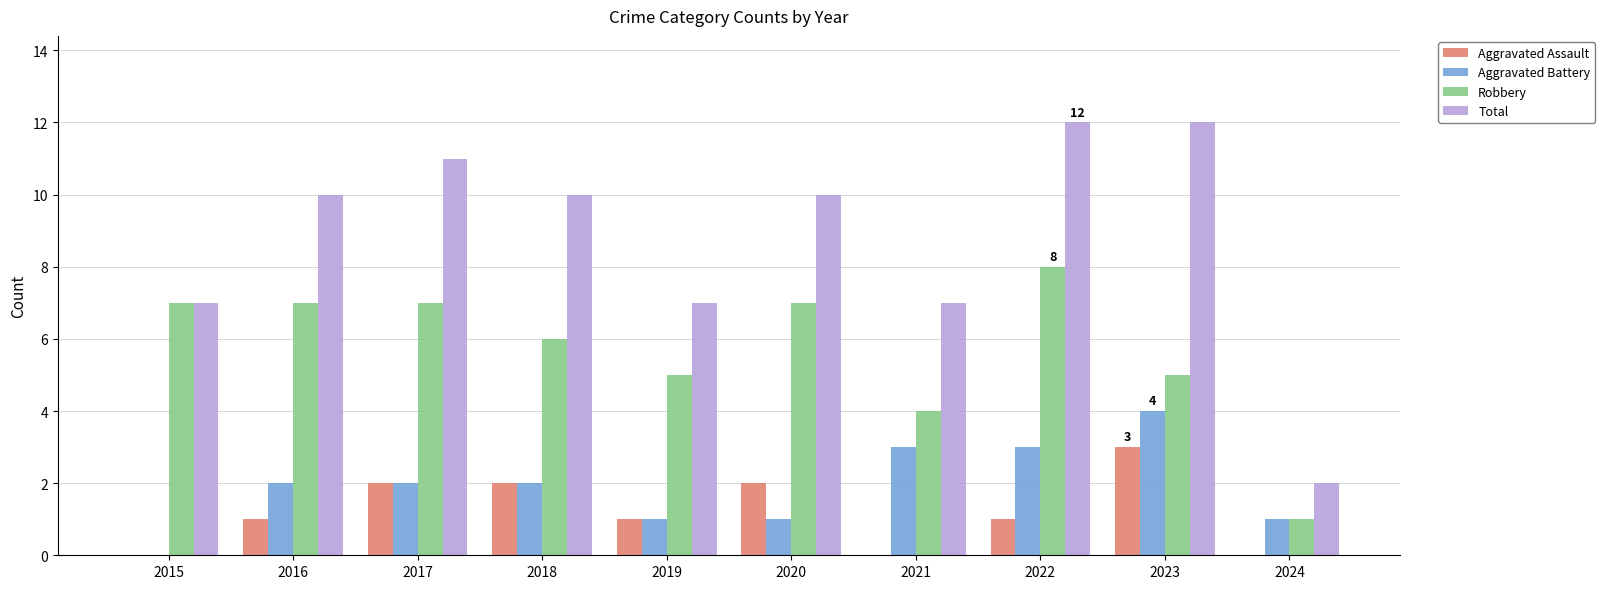

Count the Robbery values in the range 5 to 7.

7